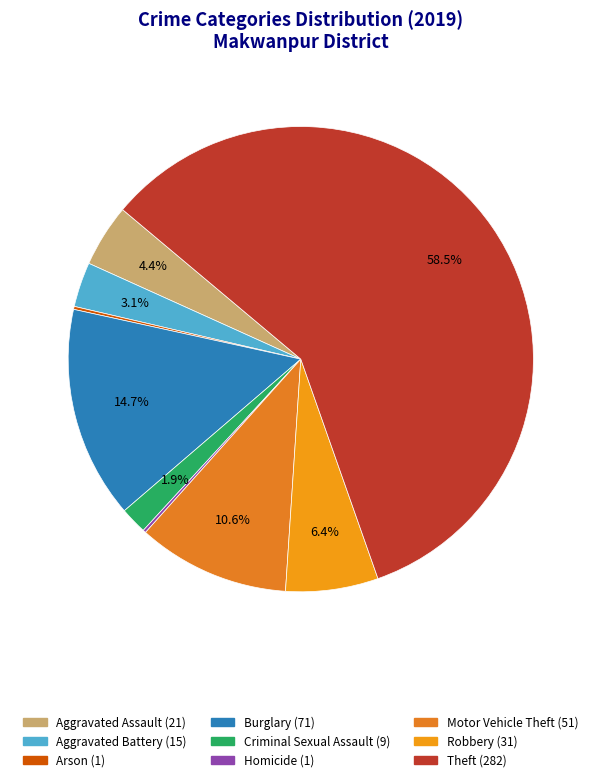

Approximately how many times larger is the value at Aggravated Battery compared to Arson?

15.0